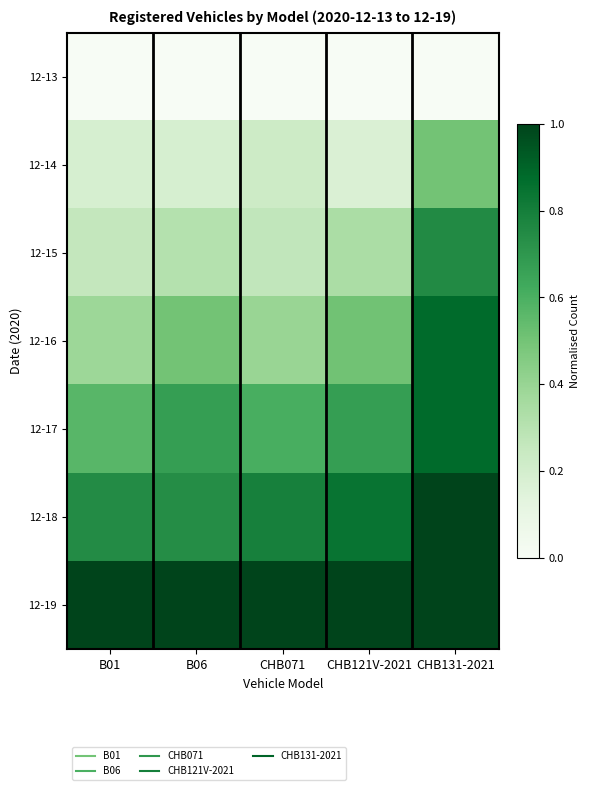

At which category is the sum across all series the highest?

CHB131-2021